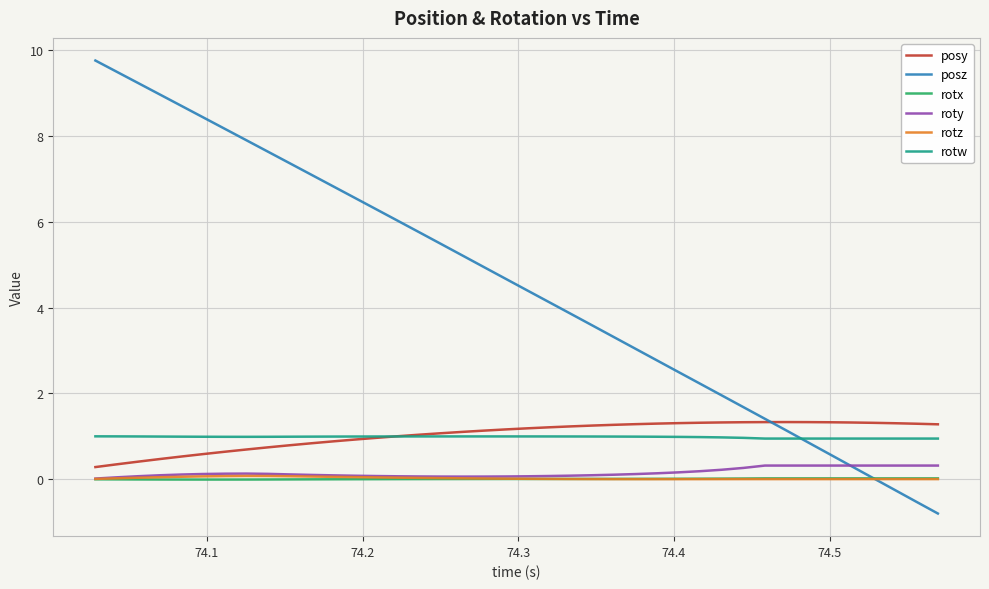

Which series has the widest spread of values?

posz